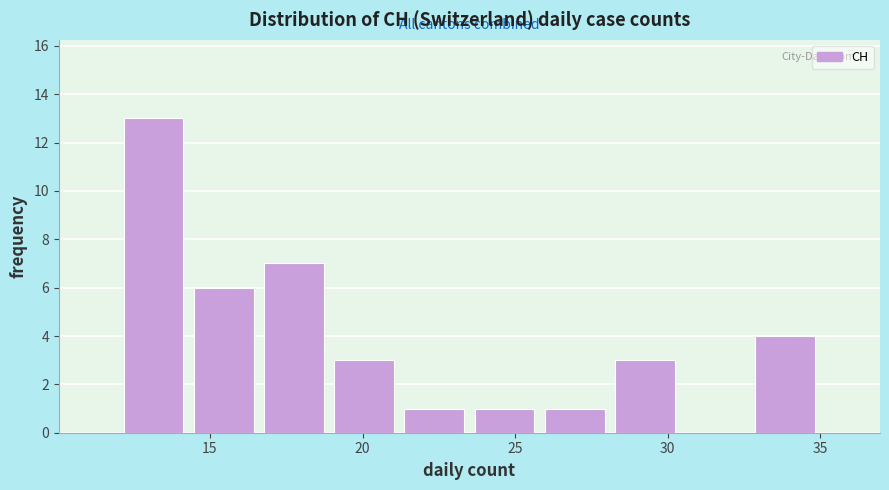

Which range on the x-axis has the tallest bar?

12.0 to 14.3